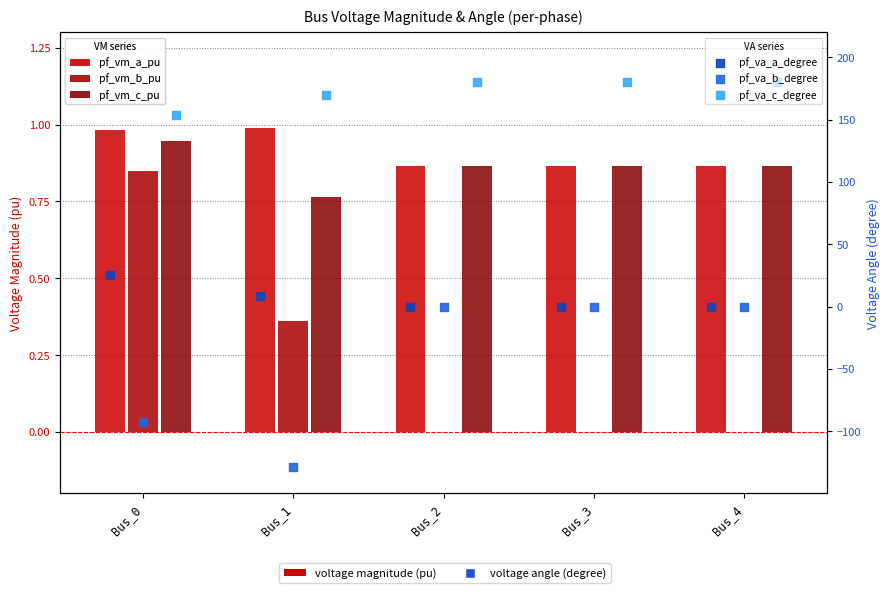

At which category is the sum across all series the highest?

Bus_2